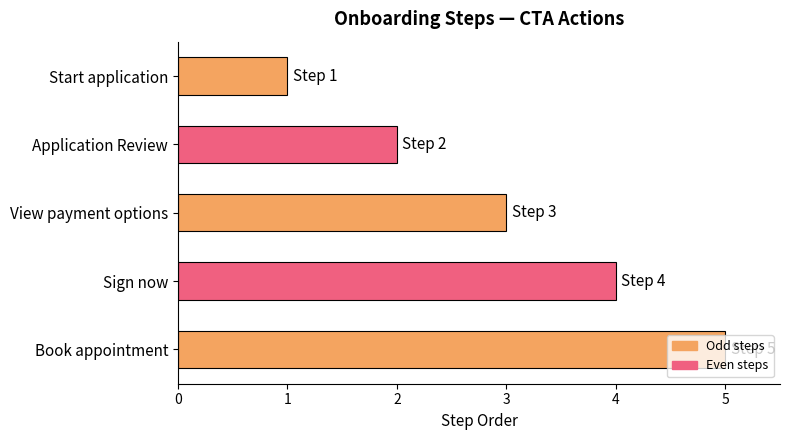

What is the label of the 4th bar from the top?

Sign now